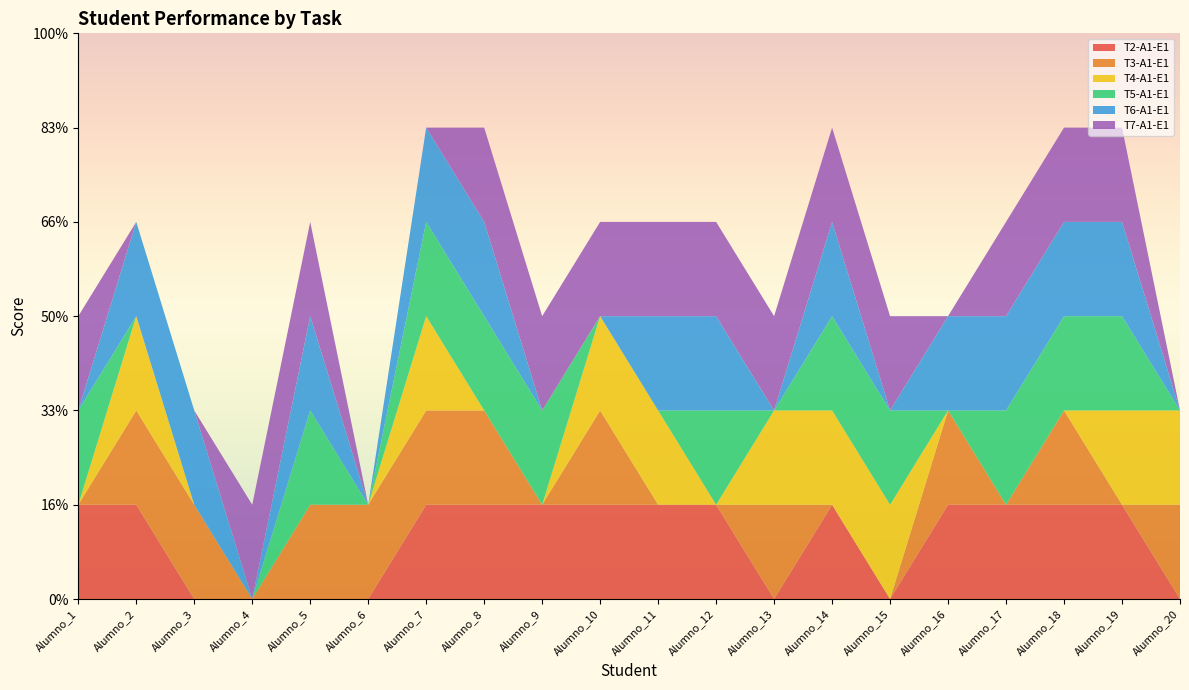

Reading right to left, transcribe all the data shown in this chart.

T2-A1-E1: 0	1	1	1	1	0	1	0	1	1	1	1	1	1	0	0	0	0	1	1
T3-A1-E1: 1	0	1	0	1	0	0	1	0	0	1	0	1	1	1	1	0	1	1	0
T4-A1-E1: 1	1	0	0	0	1	1	1	0	1	1	0	0	1	0	0	0	0	1	0
T5-A1-E1: 0	1	1	1	0	1	1	0	1	0	0	1	1	1	0	1	0	0	0	1
T6-A1-E1: 0	1	1	1	1	0	1	0	1	1	0	0	1	1	0	1	0	1	1	0
T7-A1-E1: 0	1	1	1	0	1	1	1	1	1	1	1	1	0	0	1	1	0	0	1